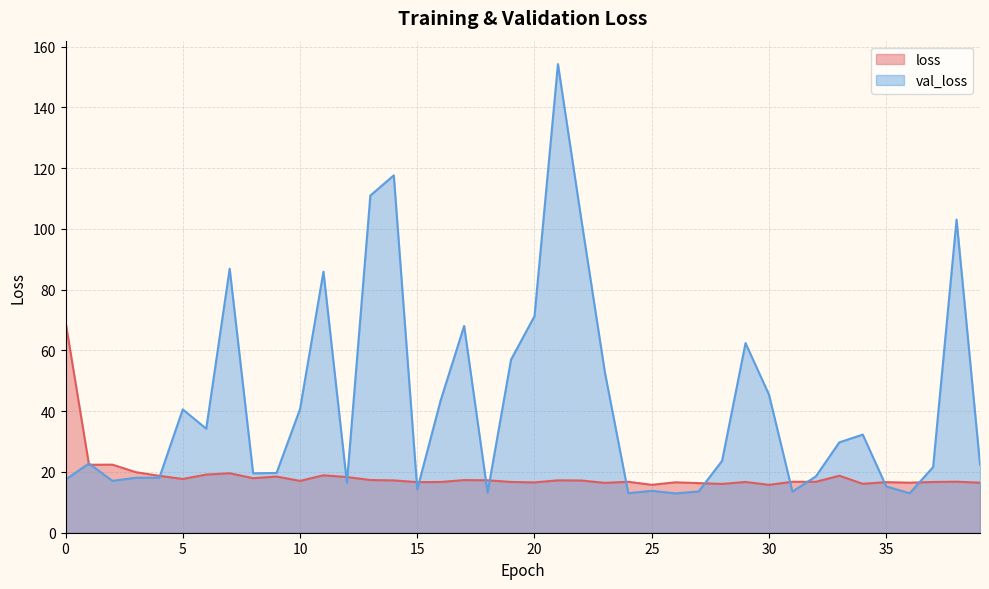

Which series has the widest spread of values?

val_loss